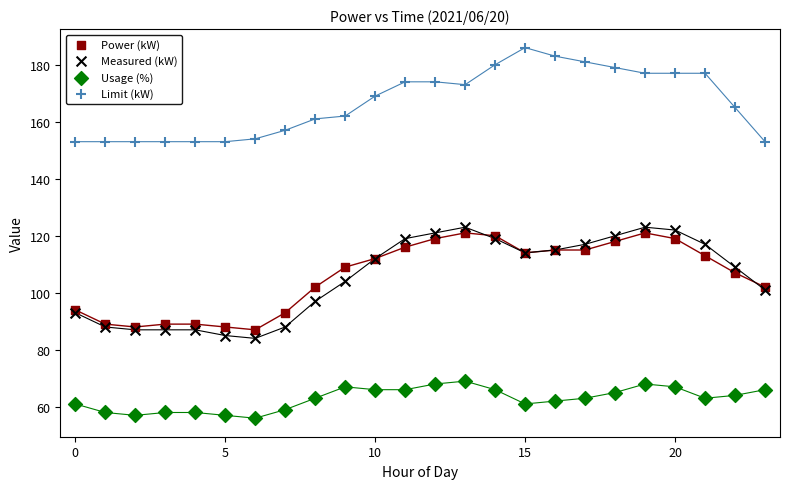

What are all the series names shown in the legend?

Power (kW), Measured (kW), Usage (%), Limit (kW)